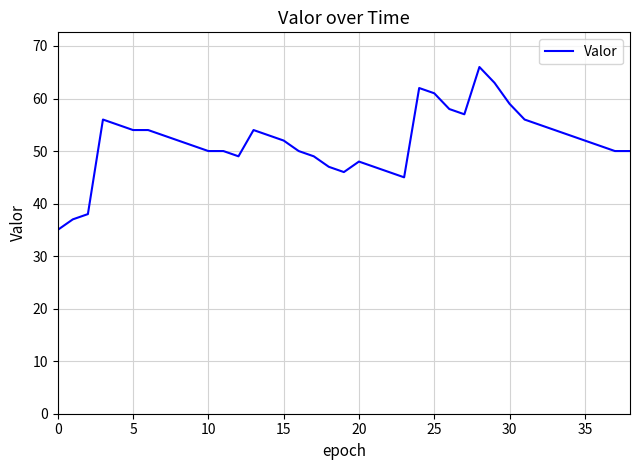

What is the difference between the maximum and minimum values?

31